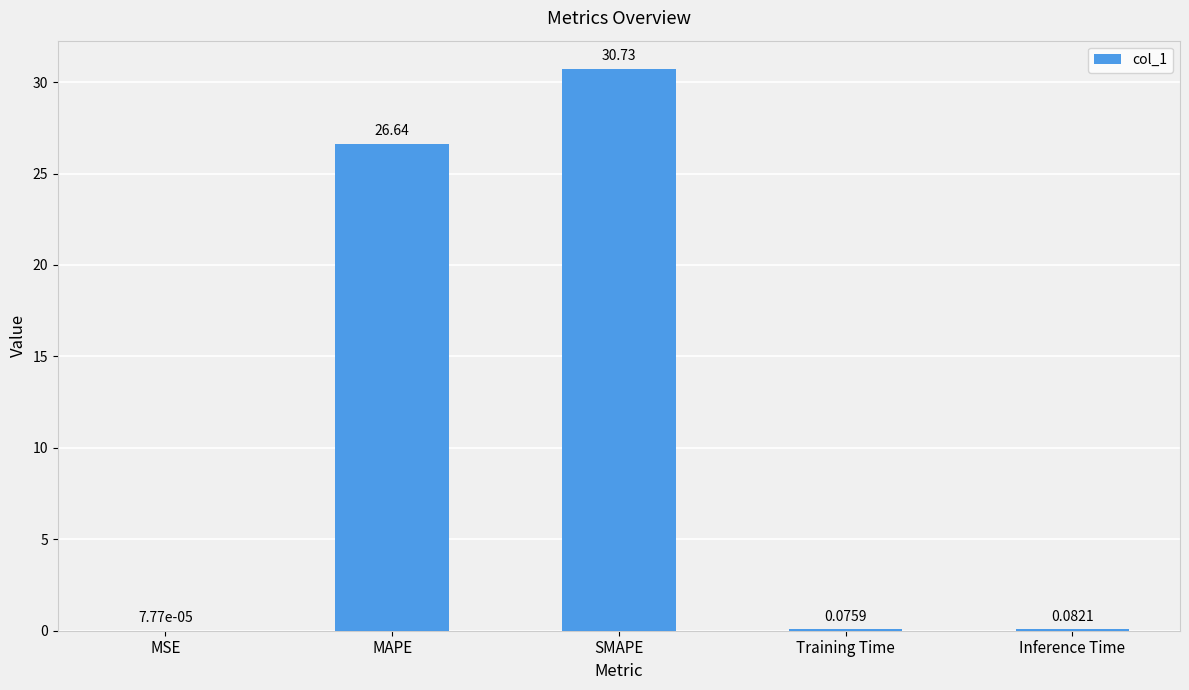

What is the sum of all values?

57.5